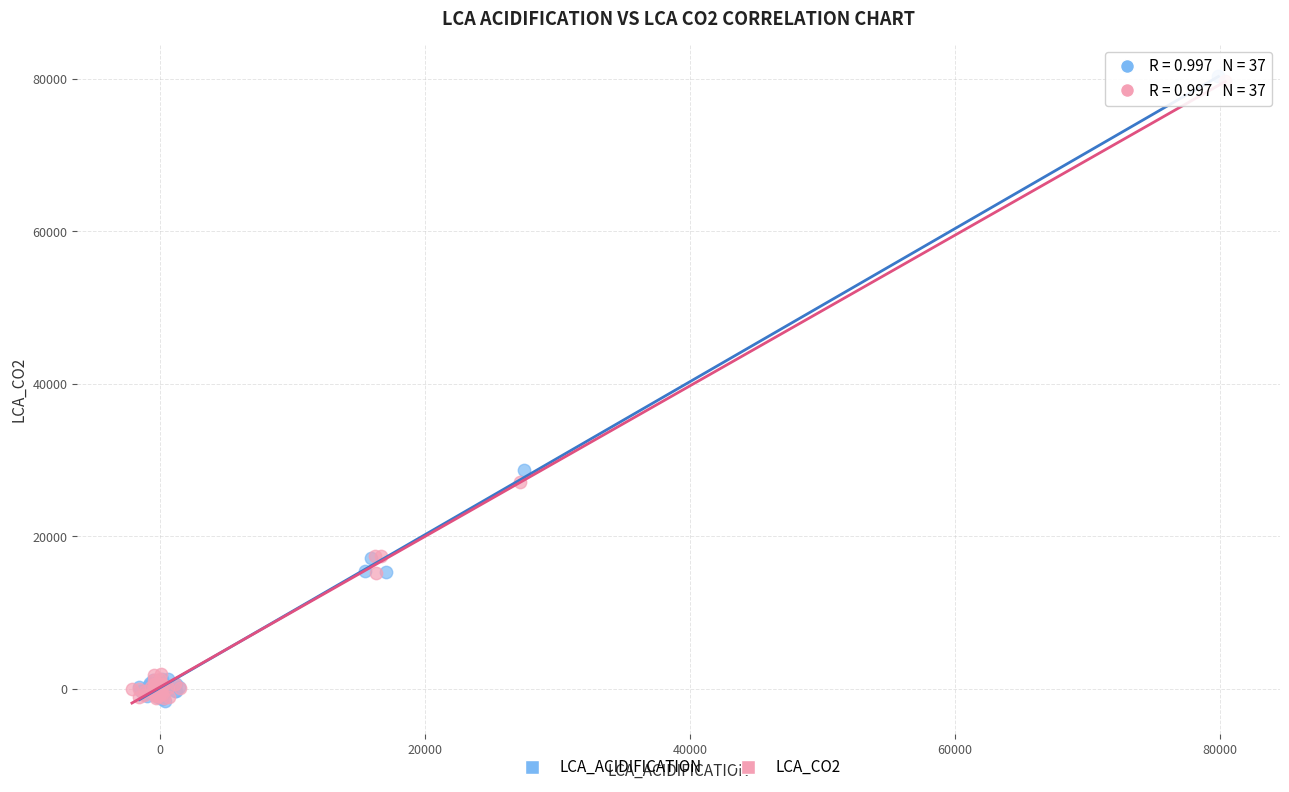

What are all the series names shown in the legend?

LCA_ACIDIFICATION, LCA_CO2